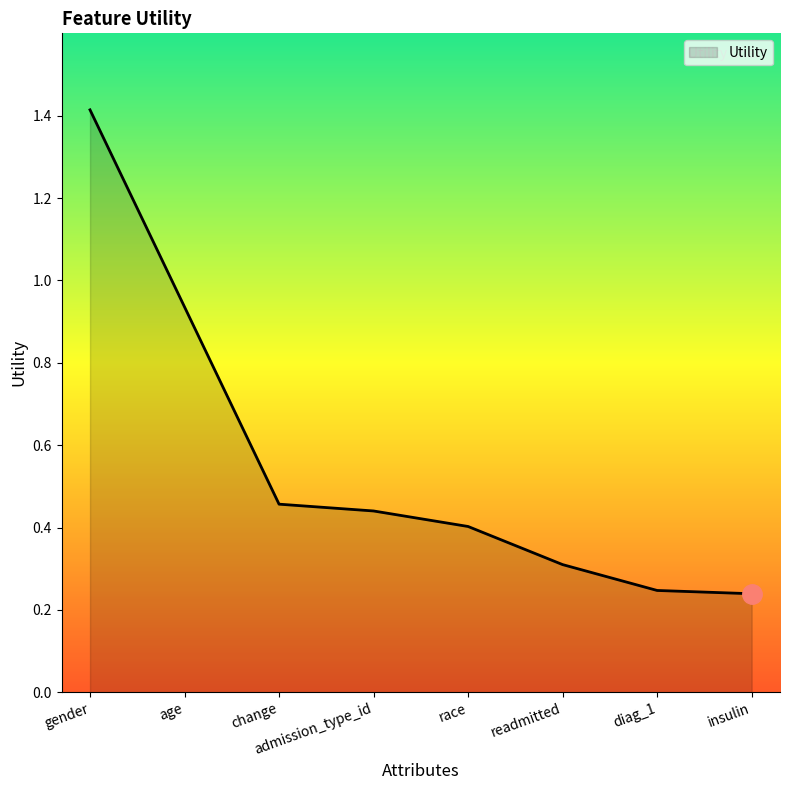

True or false: the data has more than 2 interior local peaks.

False